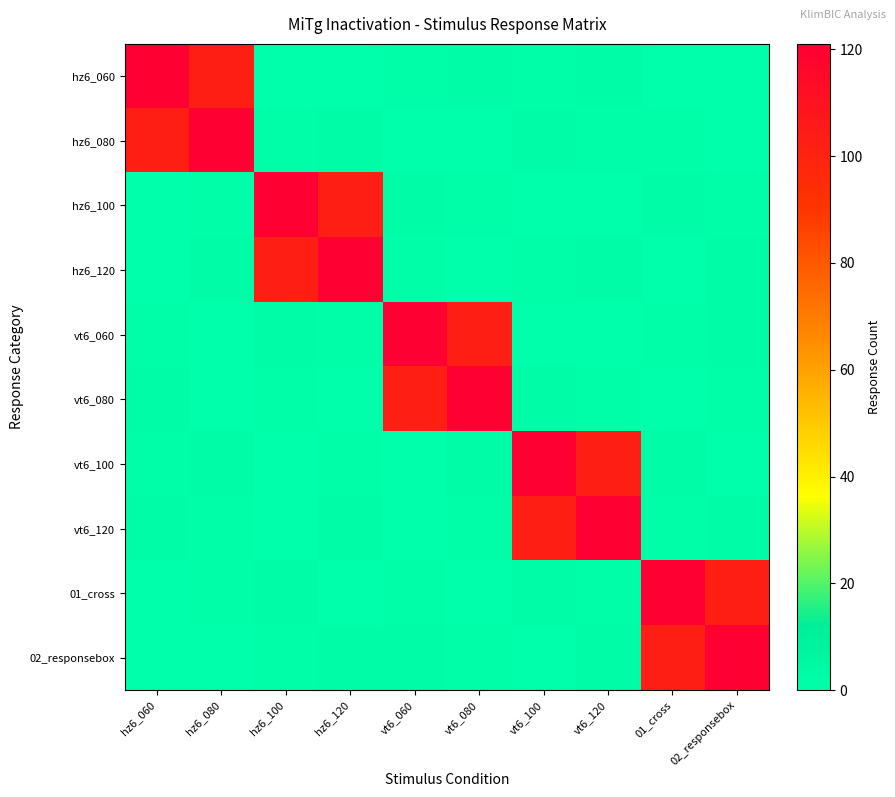

How many data points does each series have?

10